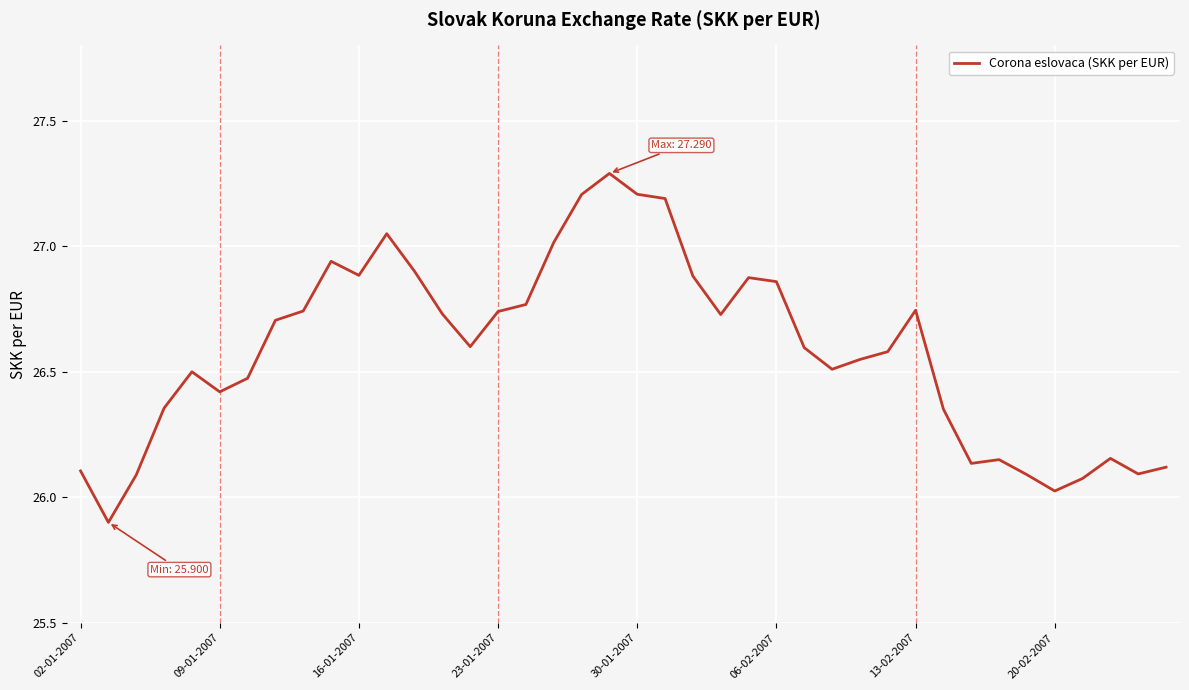

What is the smallest value displayed?

25.9